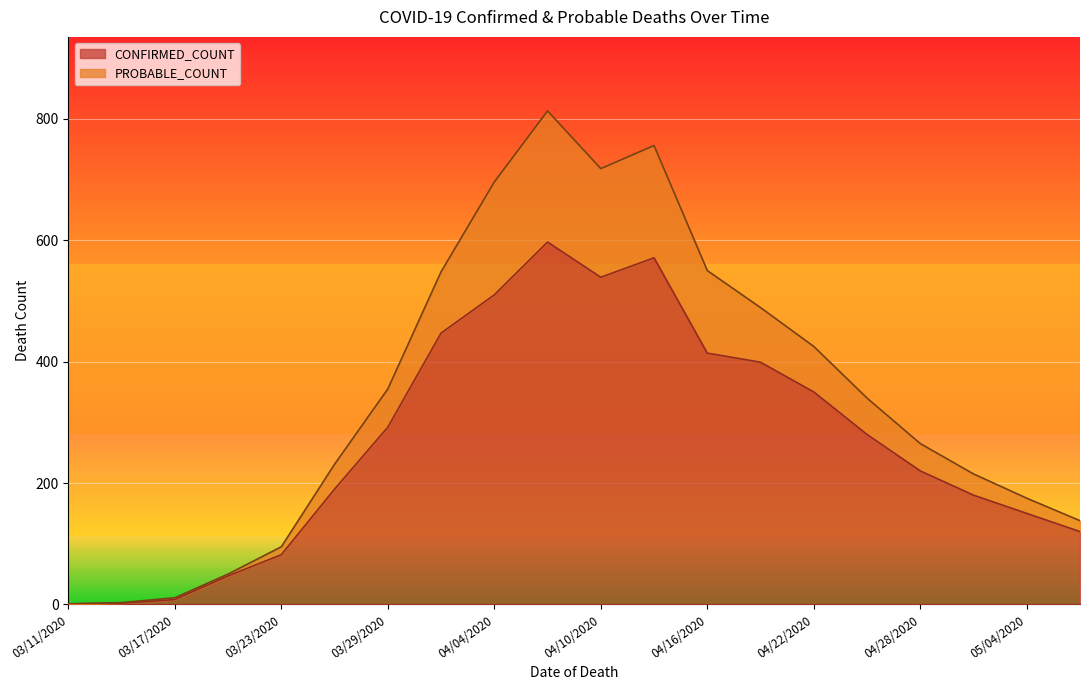

Rank the categories by value from lowest to highest.

03/11/2020, 03/14/2020, 03/17/2020, 03/20/2020, 03/23/2020, 05/07/2020, 05/04/2020, 05/01/2020, 03/26/2020, 04/28/2020, 04/25/2020, 03/29/2020, 04/22/2020, 04/19/2020, 04/16/2020, 04/01/2020, 04/04/2020, 04/10/2020, 04/13/2020, 04/07/2020